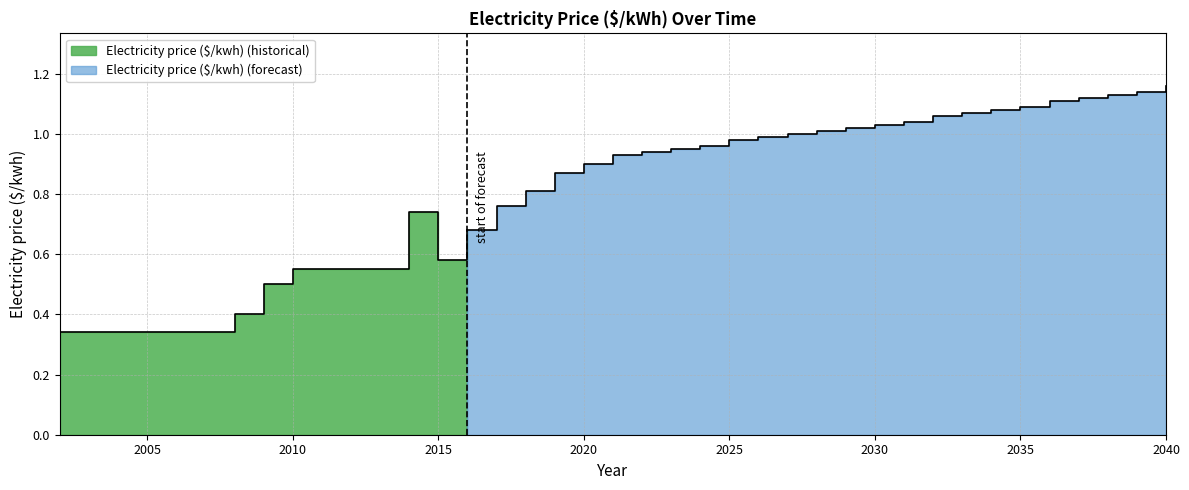

Which category has the highest value across all series?

2040